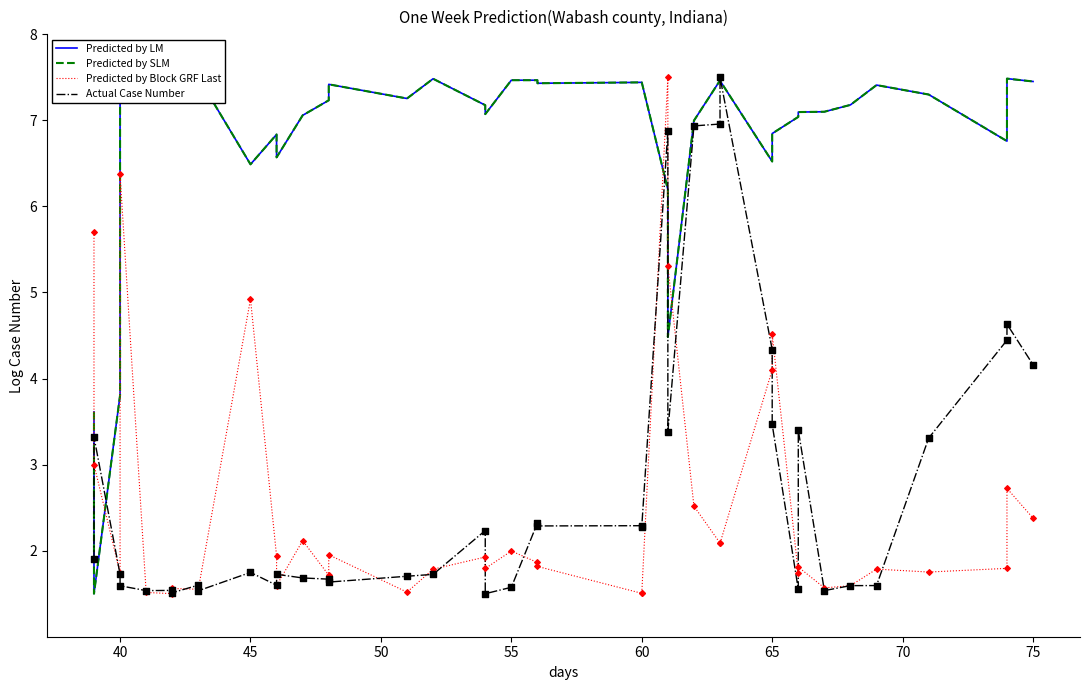

Is the value of Predicted by Block GRF Last at 45 greater than the value of Actual Case Number at 10?

Yes